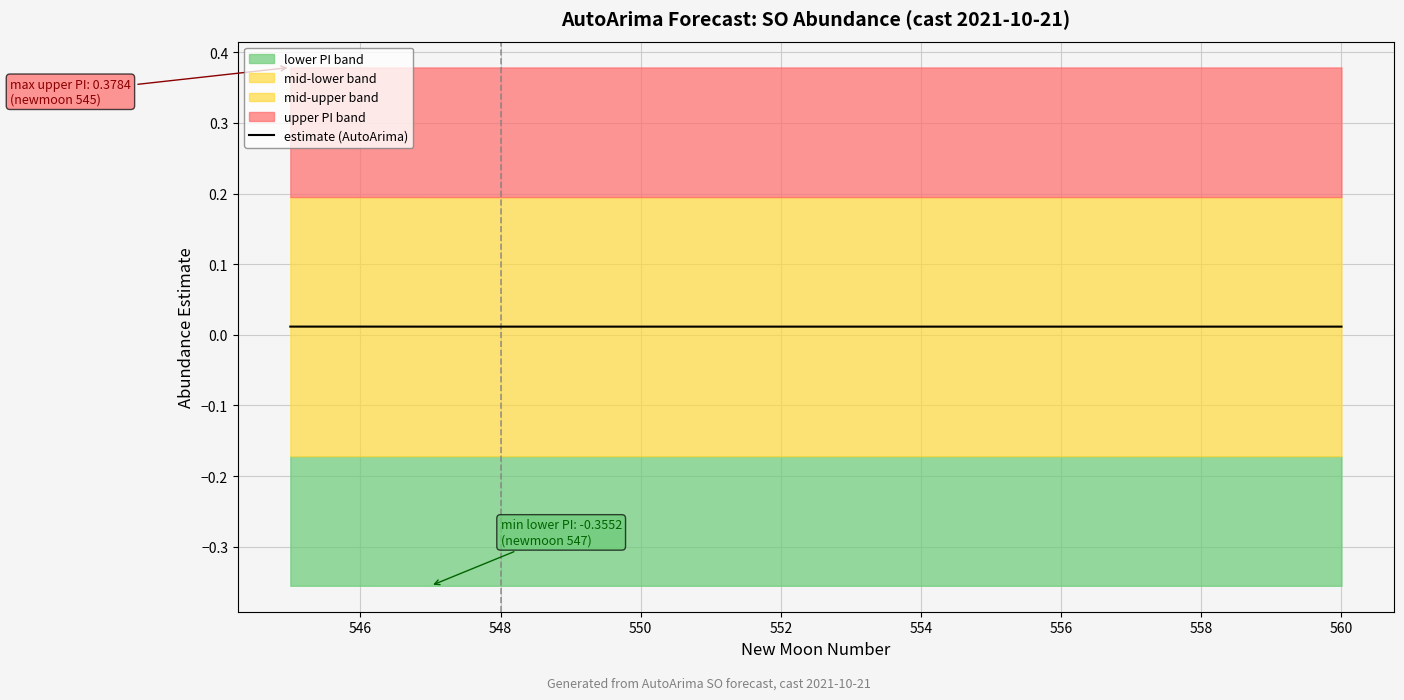

The value at 550 is 0.0. True or false?

True